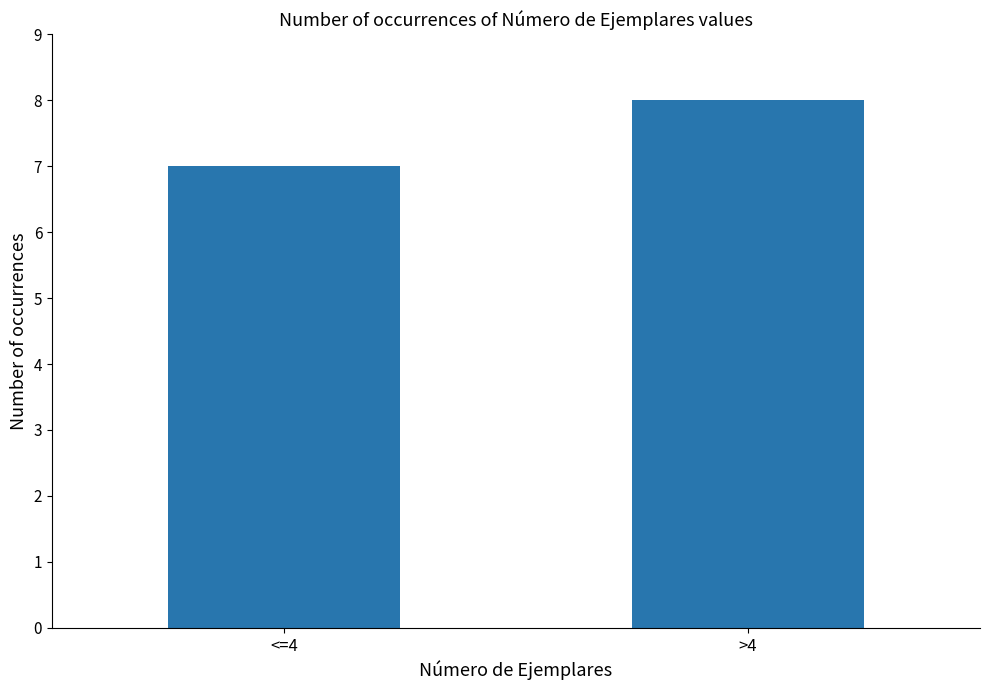

Reading left to right, extract all data points from this chart.

<=4=7	>4=8